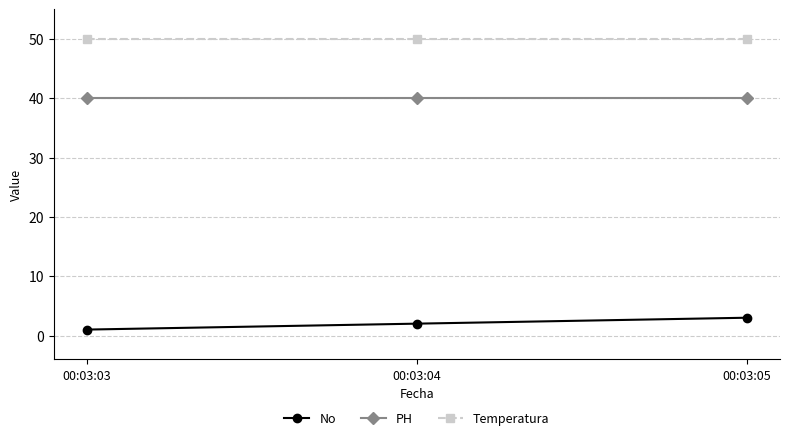

How many distinct data groups are displayed?

3